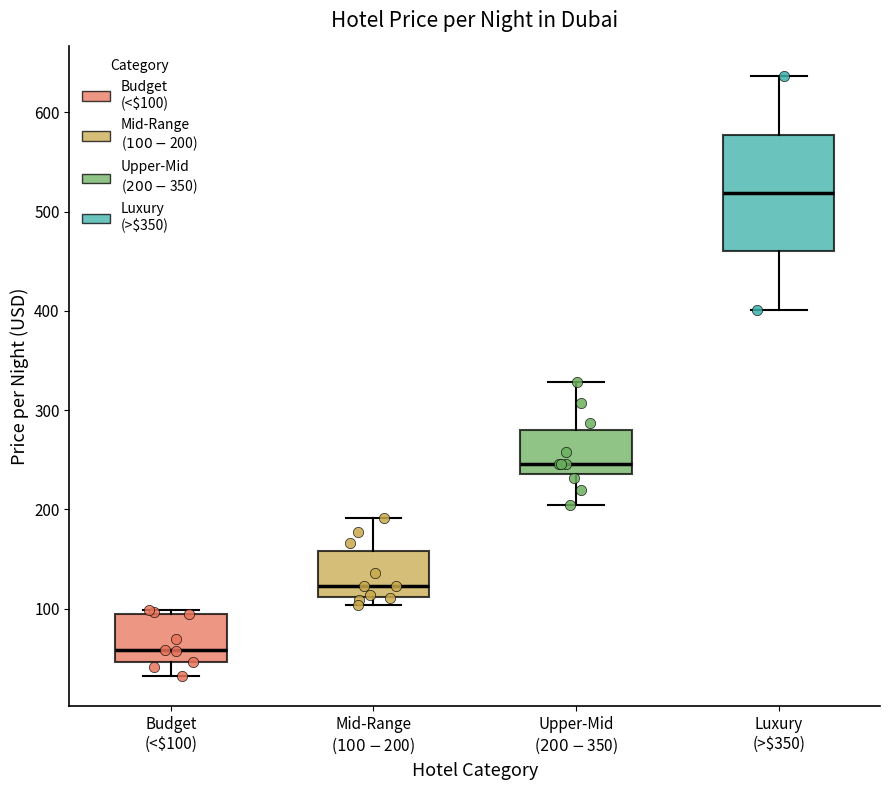

Reading left to right, read every box against the y-axis: the position of its median line, the range the box covers, and the ends of its whiskers. The values are not printed on the chart, so give them approximately, as read against the axis.

Budget (<$100): median 60, box 50 to 100, whiskers 30 to 100 (just above the box's upper edge)
Mid-Range ($100-$200): median 120, box 110 to 160, whiskers 100 to 190
Upper-Mid ($200-$350): median 250, box 240 to 280, whiskers 210 to 330
Luxury (>$350): median 520, box 460 to 580, whiskers 400 to 640